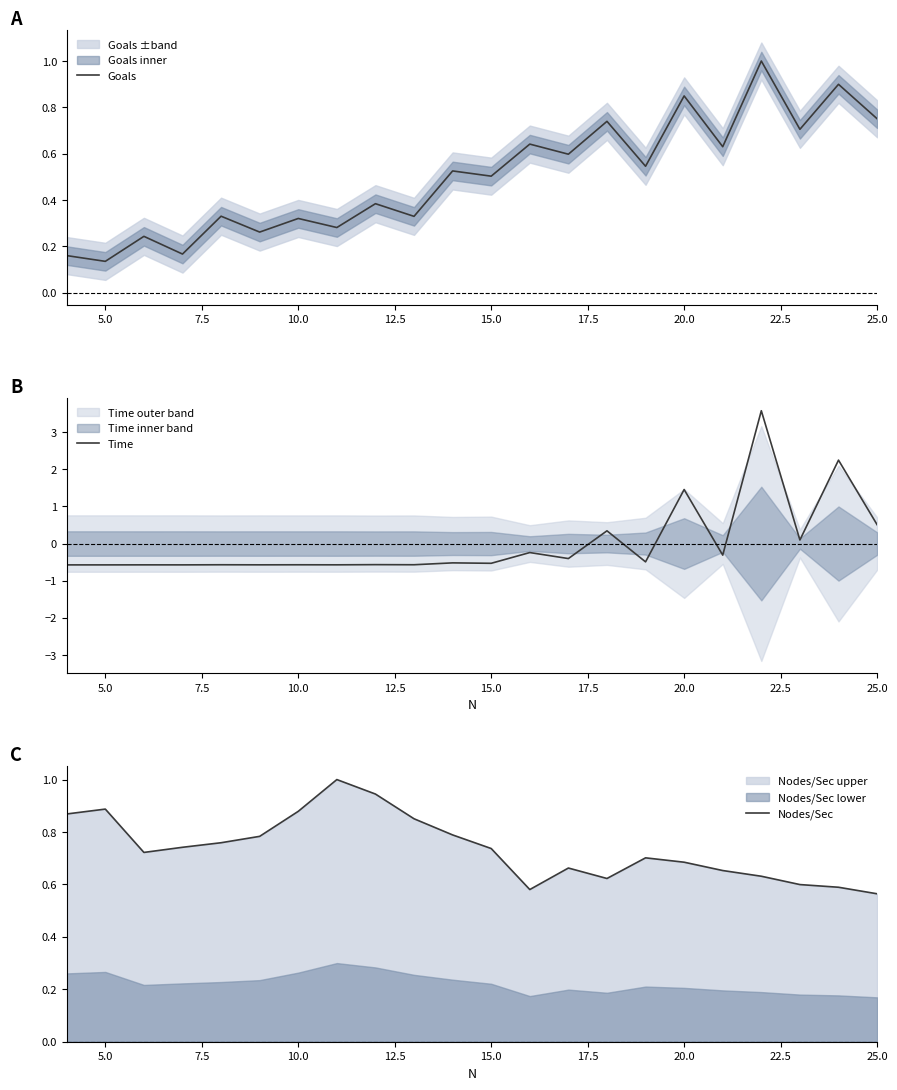

At which label does Goals reach its minimum?

5.0